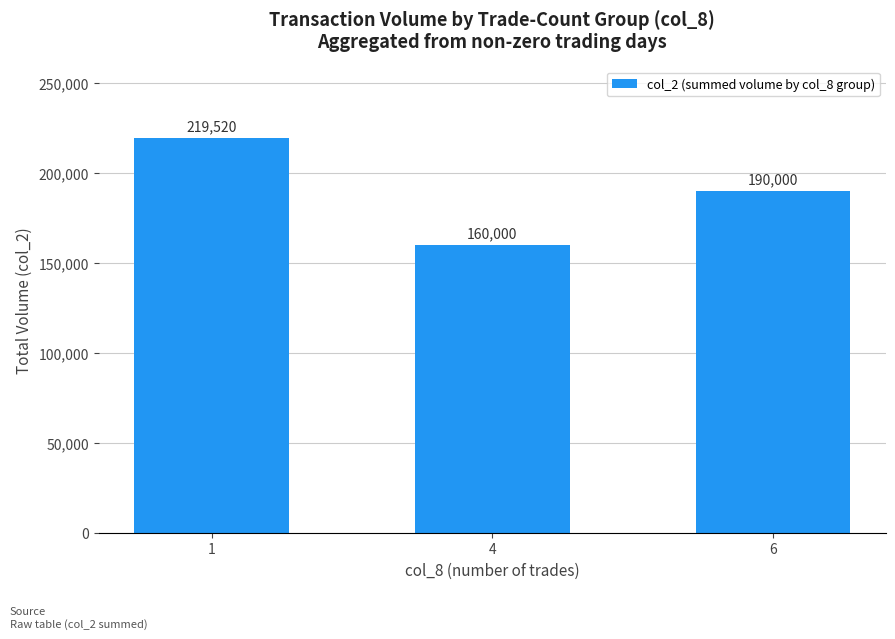

Reading right to left, list all the values displayed in this chart.

6=190000	4=160000	1=219520